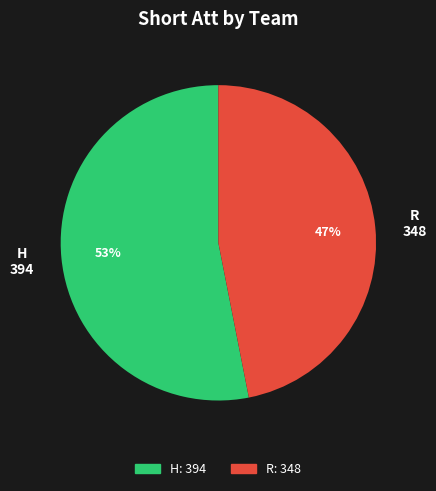

Is there a majority slice in this chart?

Yes